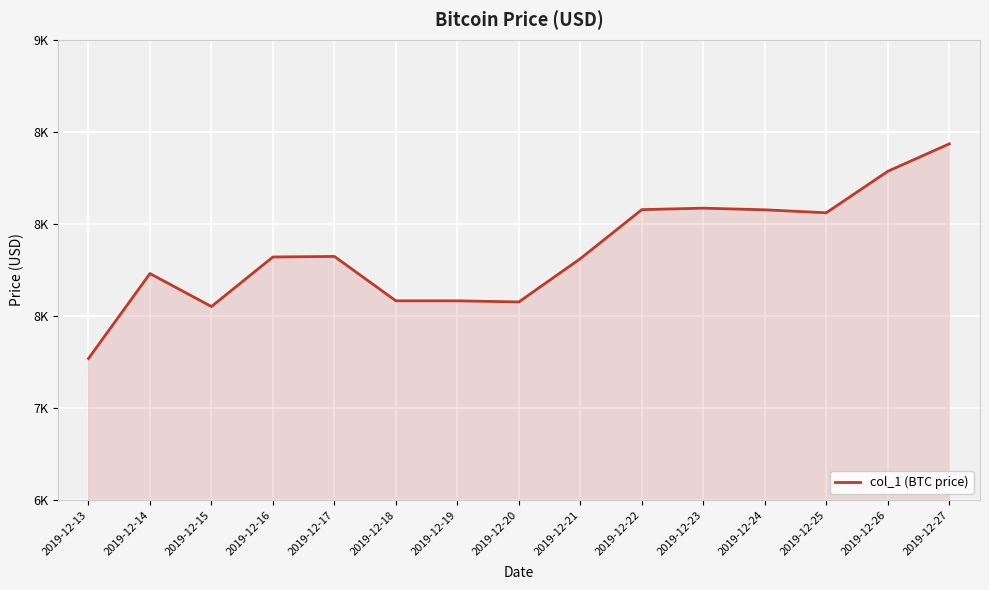

Does the chart have visible grid lines?

Yes